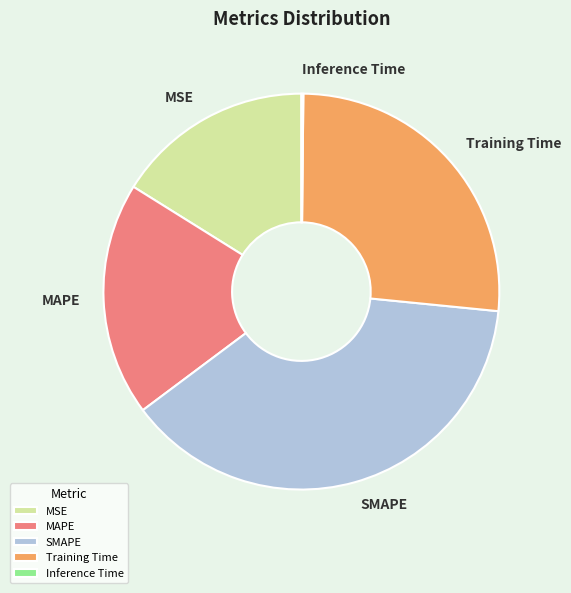

The Training Time slice represents 26% of the pie. True or false?

True